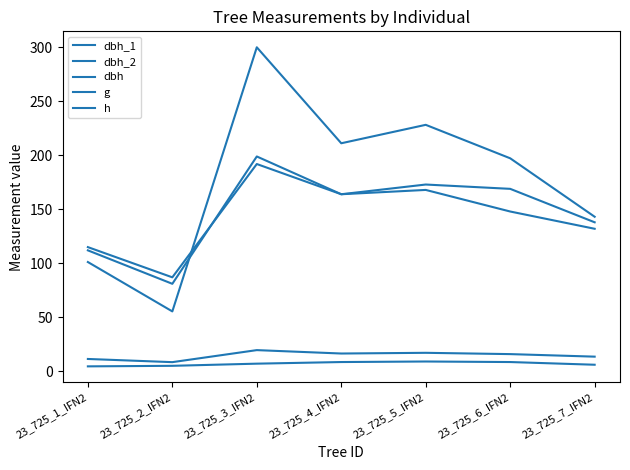

Reading left to right, what are all the values shown in this chart?

dbh_1: 23_725_1_IFN2=115.0	23_725_2_IFN2=87.0	23_725_3_IFN2=192.0	23_725_4_IFN2=164.0	23_725_5_IFN2=173.0	23_725_6_IFN2=169.0	23_725_7_IFN2=138.0
dbh_2: 23_725_1_IFN2=112.0	23_725_2_IFN2=81.0	23_725_3_IFN2=199.0	23_725_4_IFN2=164.0	23_725_5_IFN2=168.0	23_725_6_IFN2=148.0	23_725_7_IFN2=132.0
dbh: 23_725_1_IFN2=11.3	23_725_2_IFN2=8.4	23_725_3_IFN2=19.6	23_725_4_IFN2=16.4	23_725_5_IFN2=17.1	23_725_6_IFN2=15.8	23_725_7_IFN2=13.5
g: 23_725_1_IFN2=101.2	23_725_2_IFN2=55.4	23_725_3_IFN2=300.2	23_725_4_IFN2=211.2	23_725_5_IFN2=228.3	23_725_6_IFN2=197.3	23_725_7_IFN2=143.1
h: 23_725_1_IFN2=4.5	23_725_2_IFN2=5.0	23_725_3_IFN2=7.0	23_725_4_IFN2=8.5	23_725_5_IFN2=9.0	23_725_6_IFN2=8.5	23_725_7_IFN2=6.0